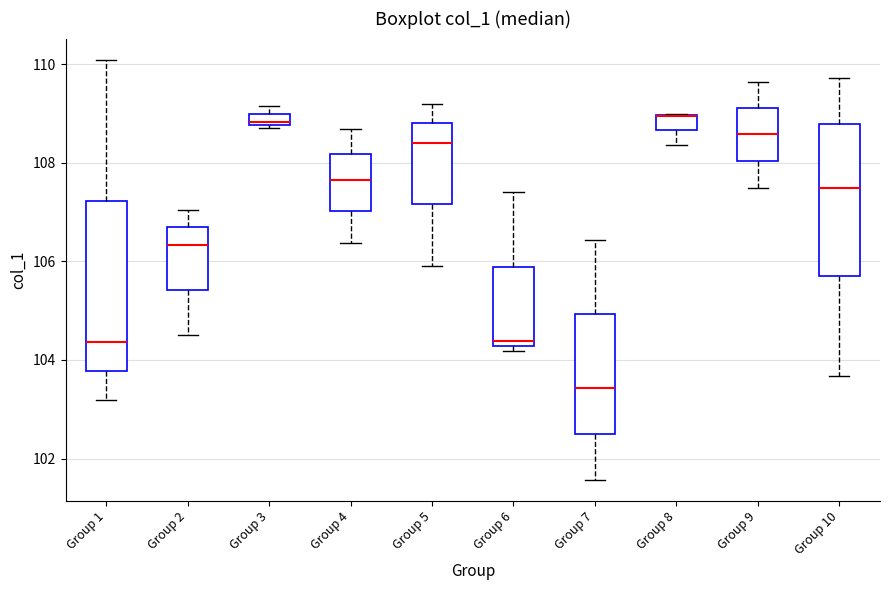

Comparing the boxes themselves (not the whiskers), which one is the tallest?

Group 1